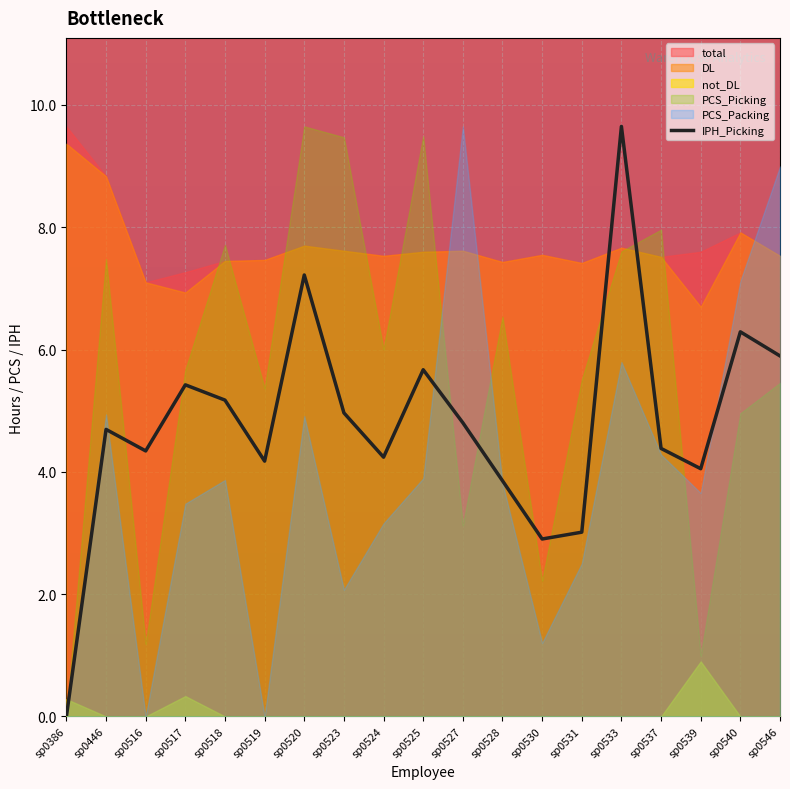

List the labels in order of value, smallest first.

sp0386, sp0530, sp0531, sp0528, sp0539, sp0519, sp0524, sp0516, sp0537, sp0446, sp0527, sp0523, sp0518, sp0517, sp0525, sp0546, sp0540, sp0520, sp0533